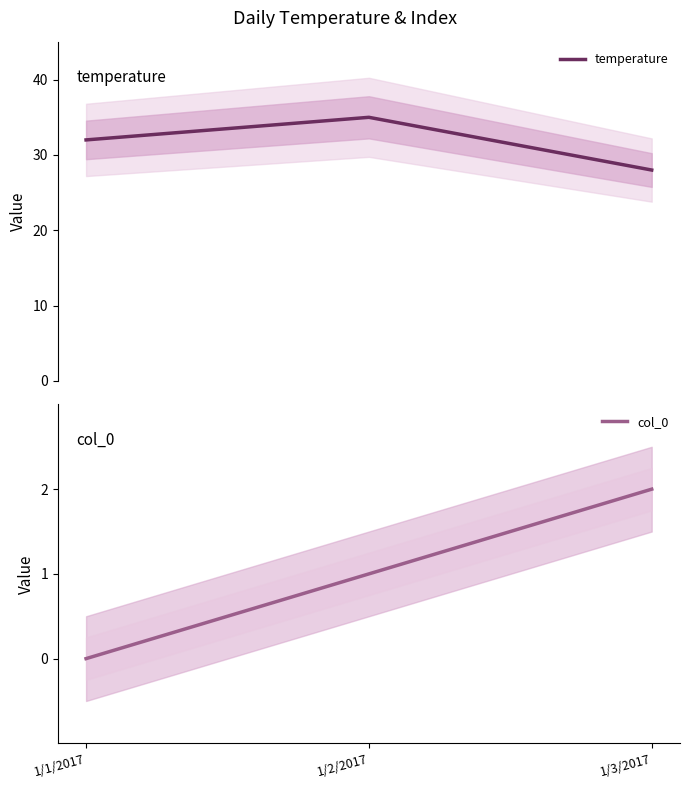

What is the sum of the temperature values at 1/2/2017 and 1/3/2017?

63